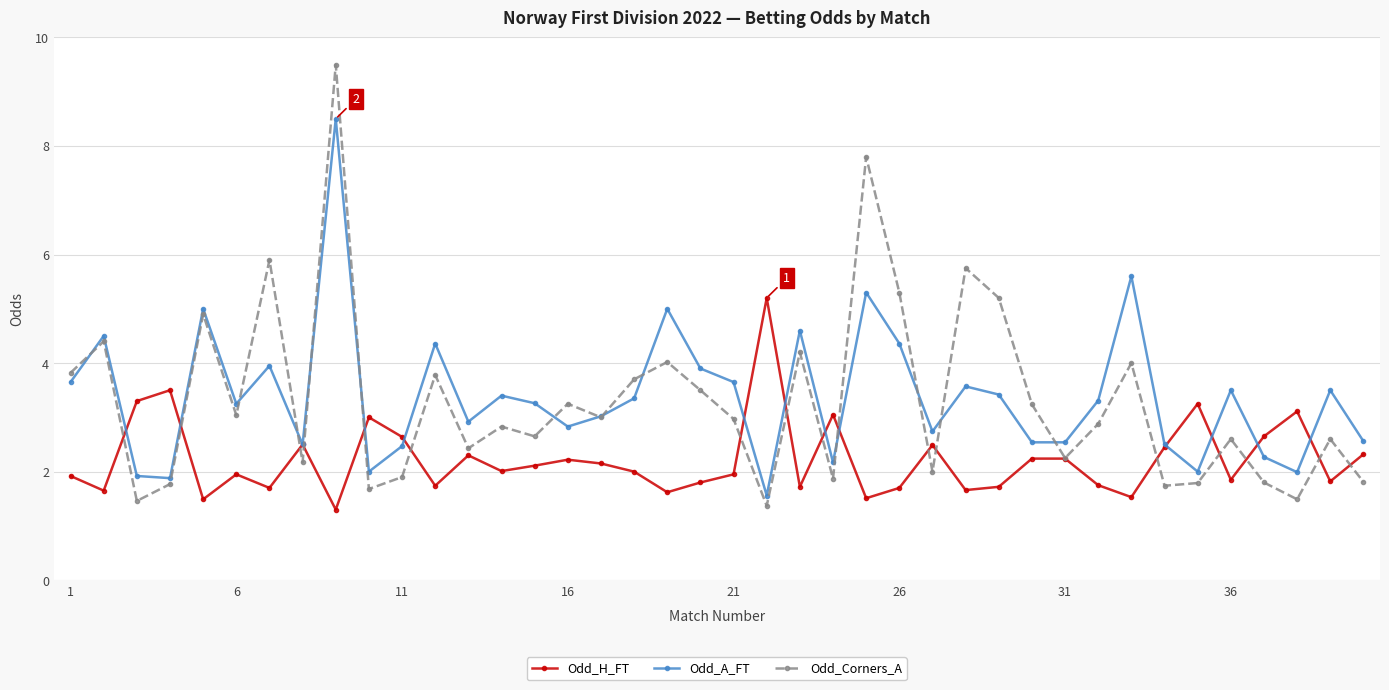

How many lines are shown in the chart?

3